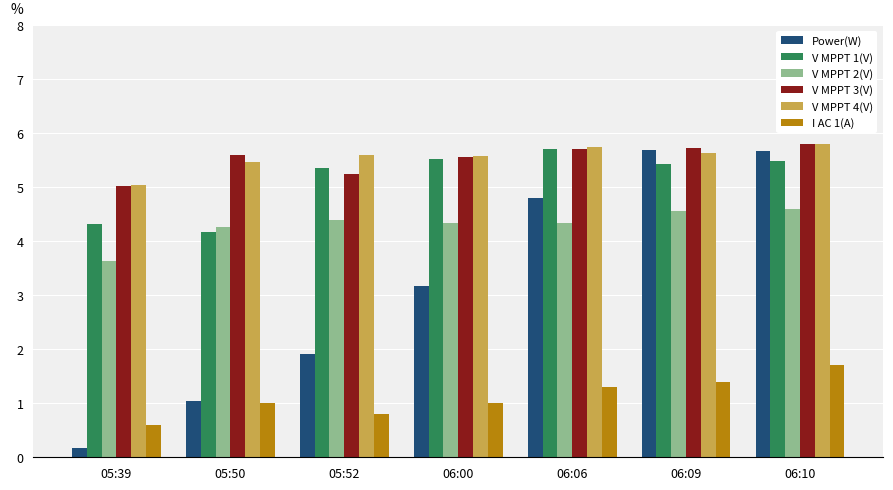

Which series has the widest spread of values?

Power(W)